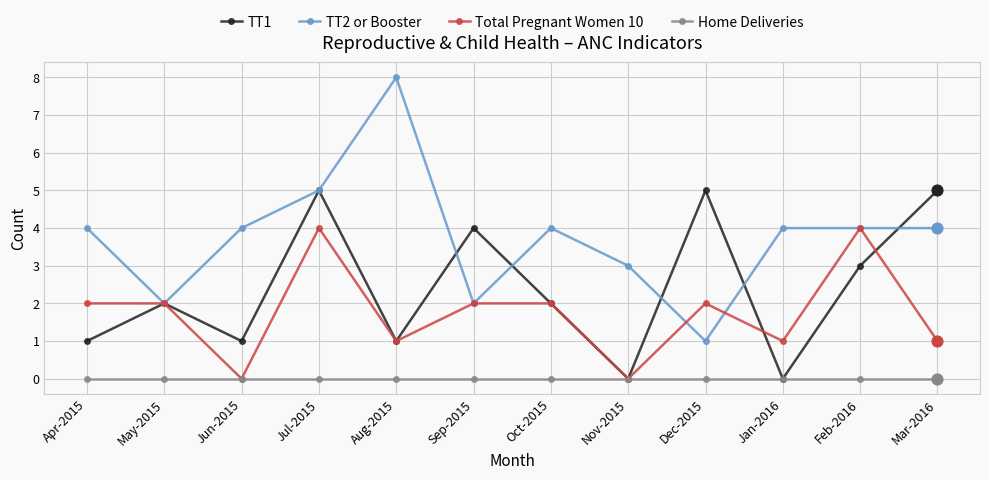

Is the value of TT2 or Booster at Nov-2015 greater than the value of Home Deliveries at Oct-2015?

Yes